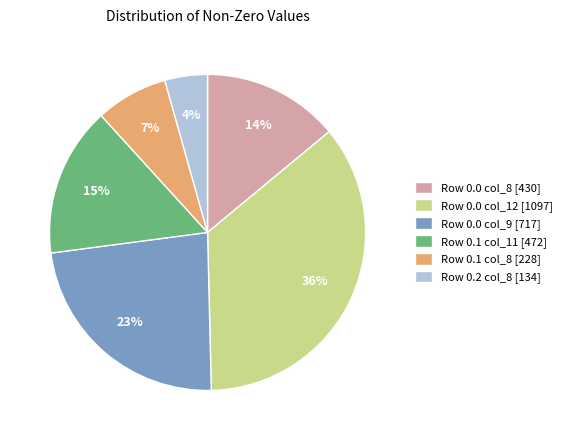

To the nearest percent, what is the average slice percentage?

17%